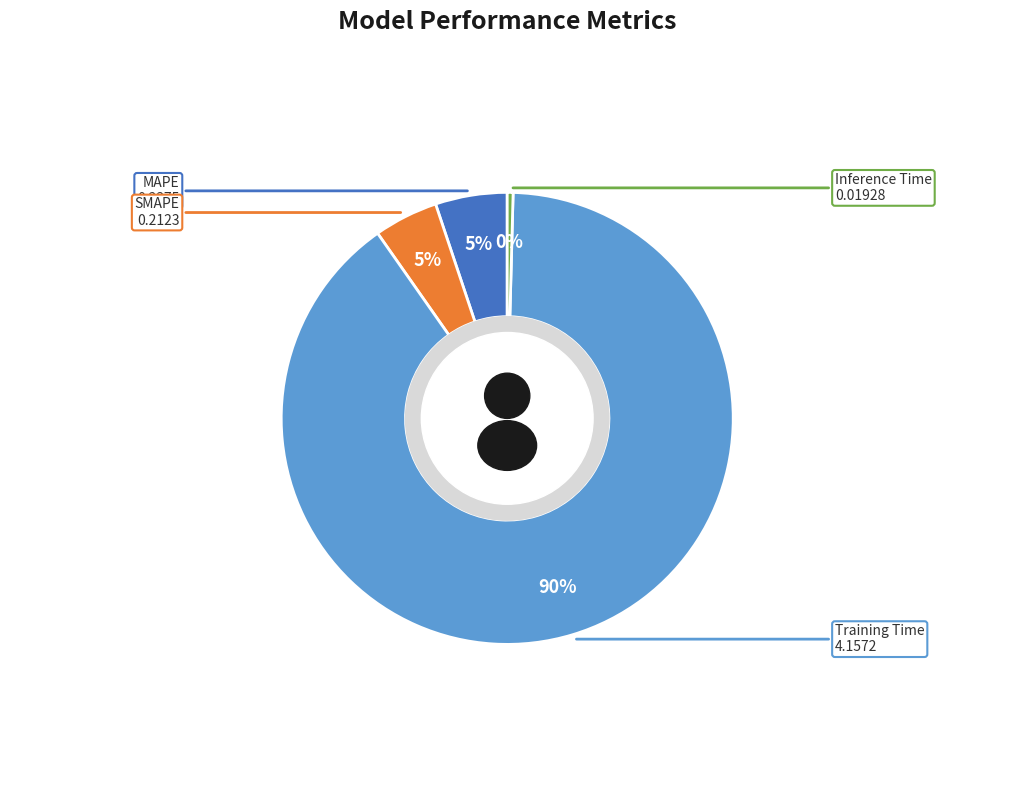

Do SMAPE and Inference Time together represent more than half of the pie?

No